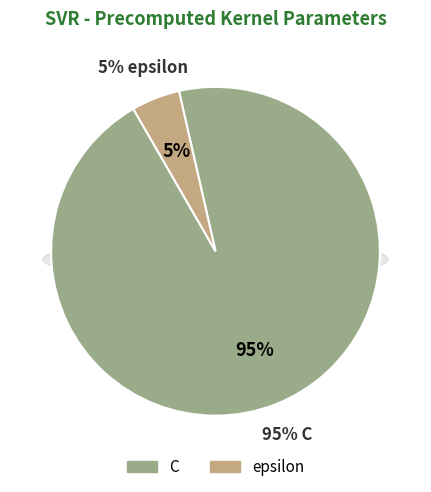

Count the number of slices in the pie.

2